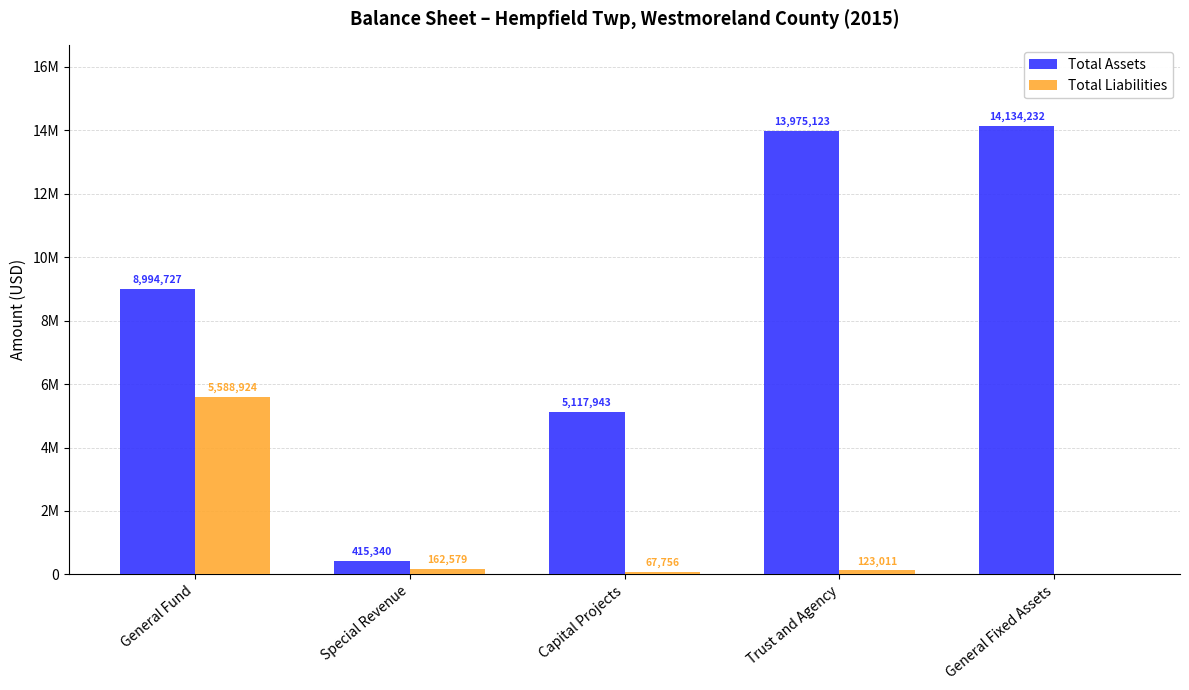

What is the maximum value for Total Liabilities?

5588924